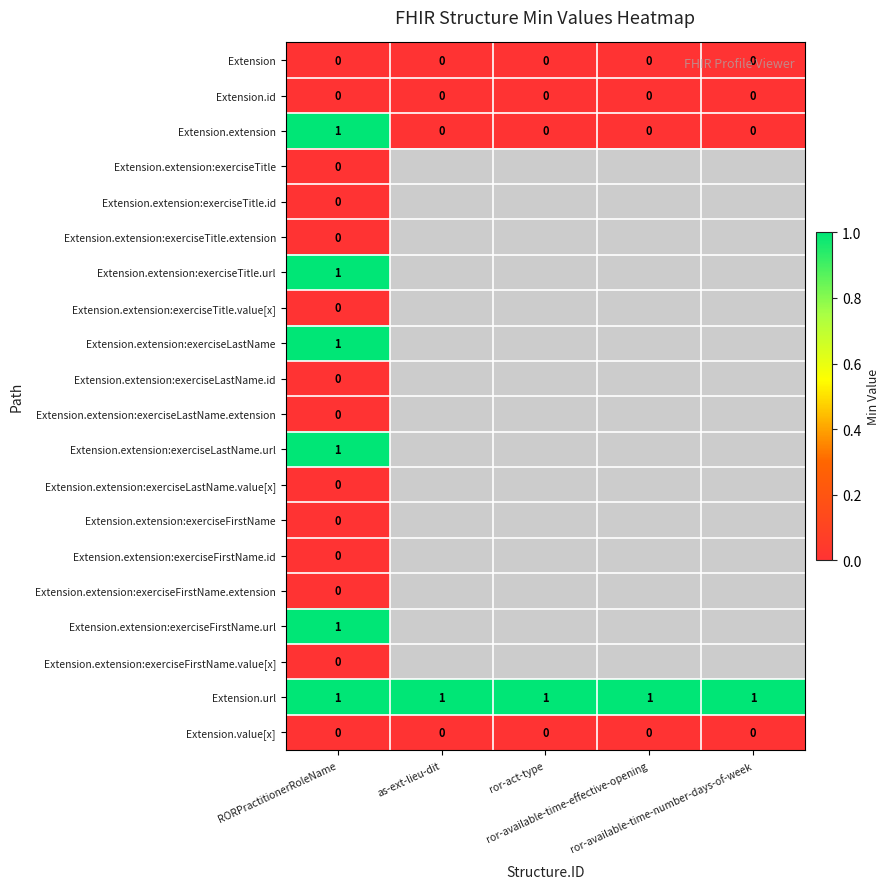

Count the number of categories in the chart.

5